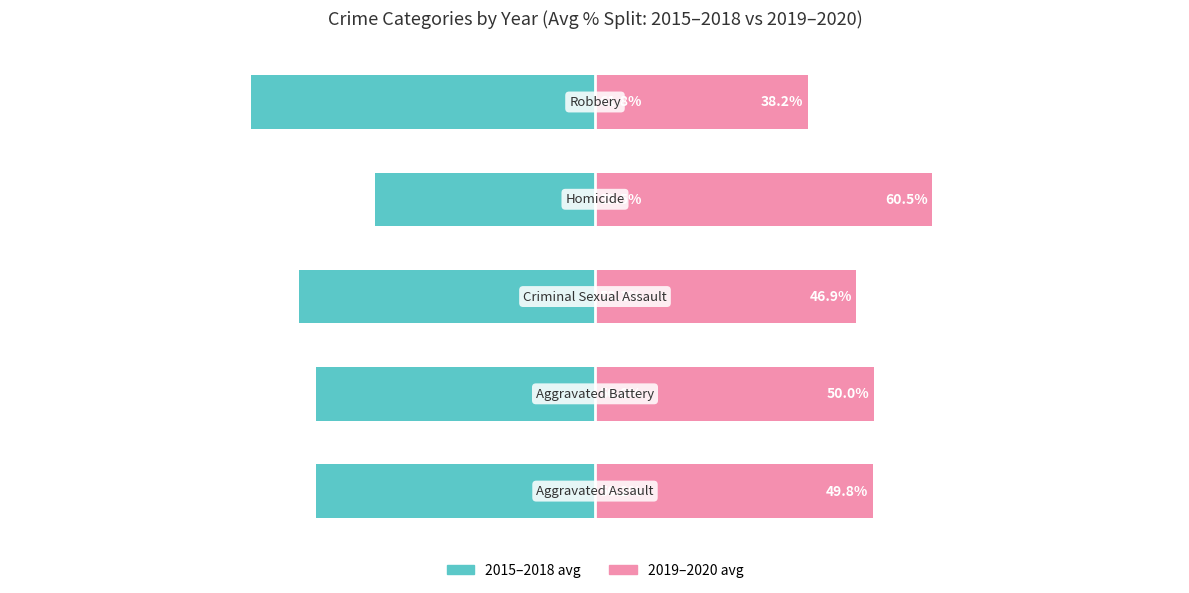

Rank the categories by 2015–2018 avg value from lowest to highest.

4, 2, 0, 1, 3